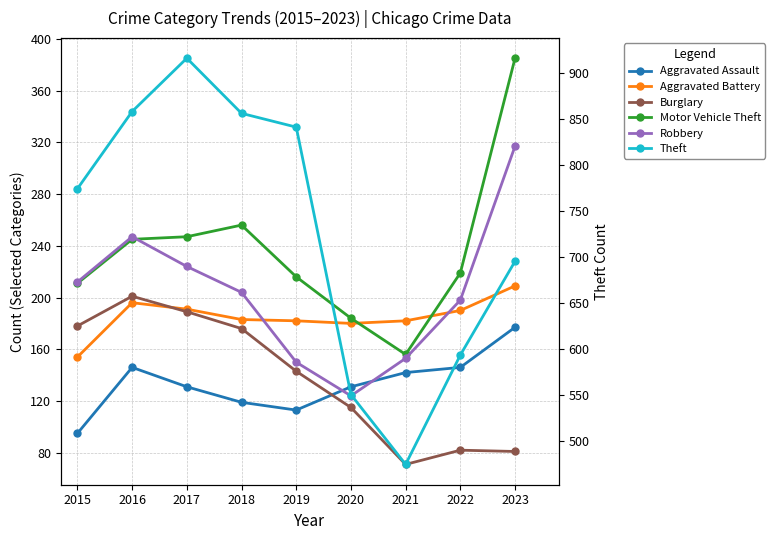

What is the sum of the Robbery values at 2023 and 2017?

541